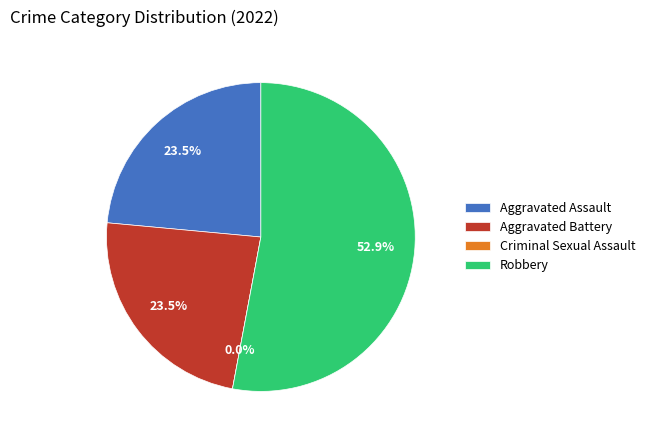

The Aggravated Assault slice represents 24% of the pie. True or false?

True